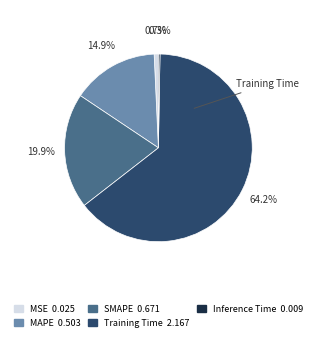

To the nearest percent, what is the combined percentage of Training Time and MAPE?

79%